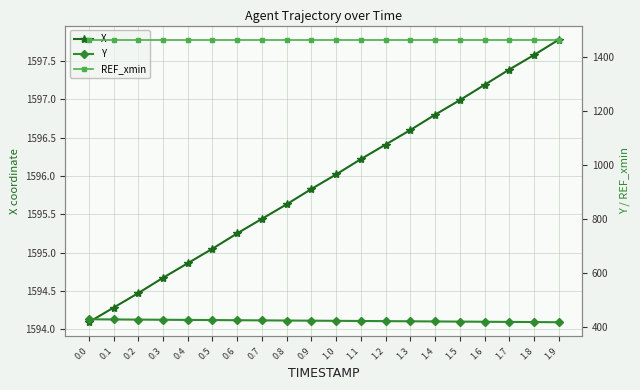

What is the total value across all series at 0.0?

3486.9